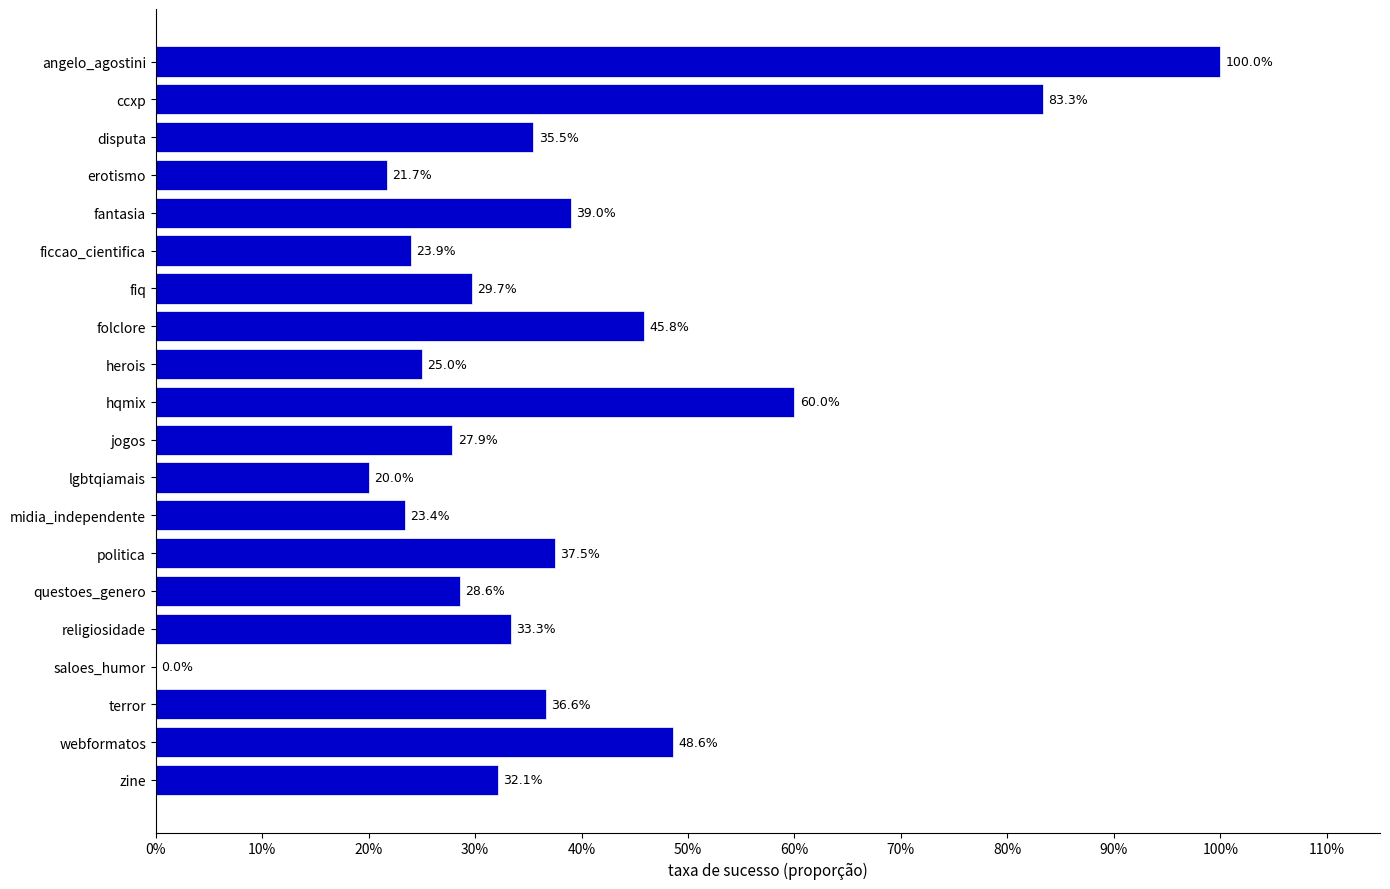

How many distinct data groups are displayed?

1